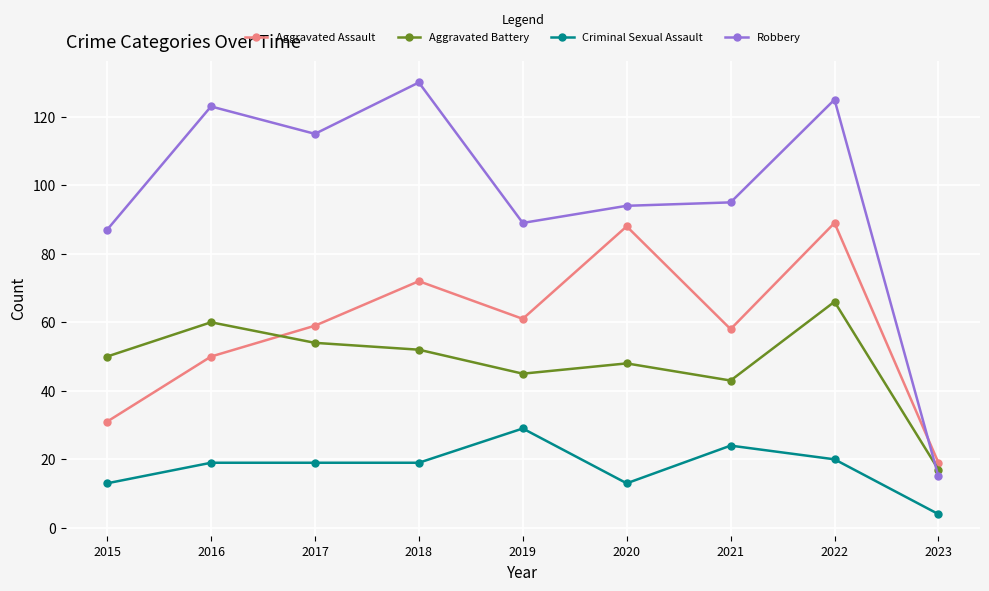

What is the minimum value for Aggravated Battery?

17